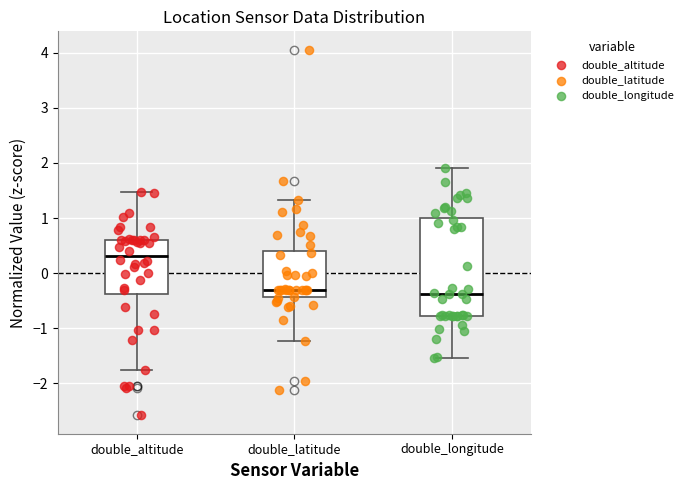

Which box is the tallest, from its lower edge to its upper edge?

double_longitude